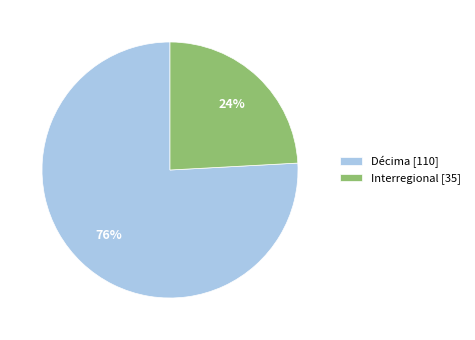

Which slice is the largest?

Décima